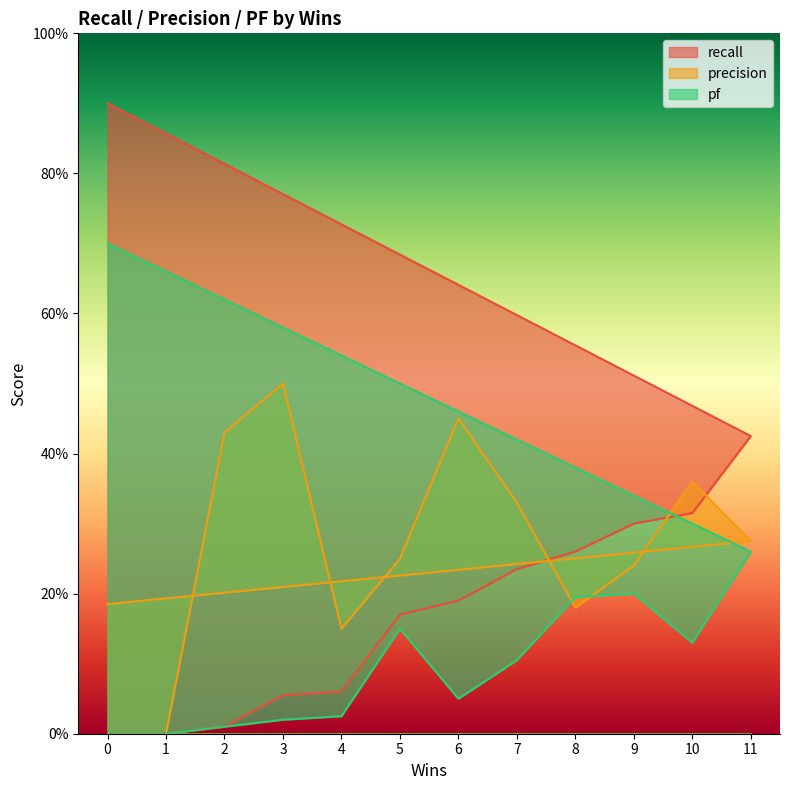

What is the difference between the maximum and minimum values in the pf series?

0.7